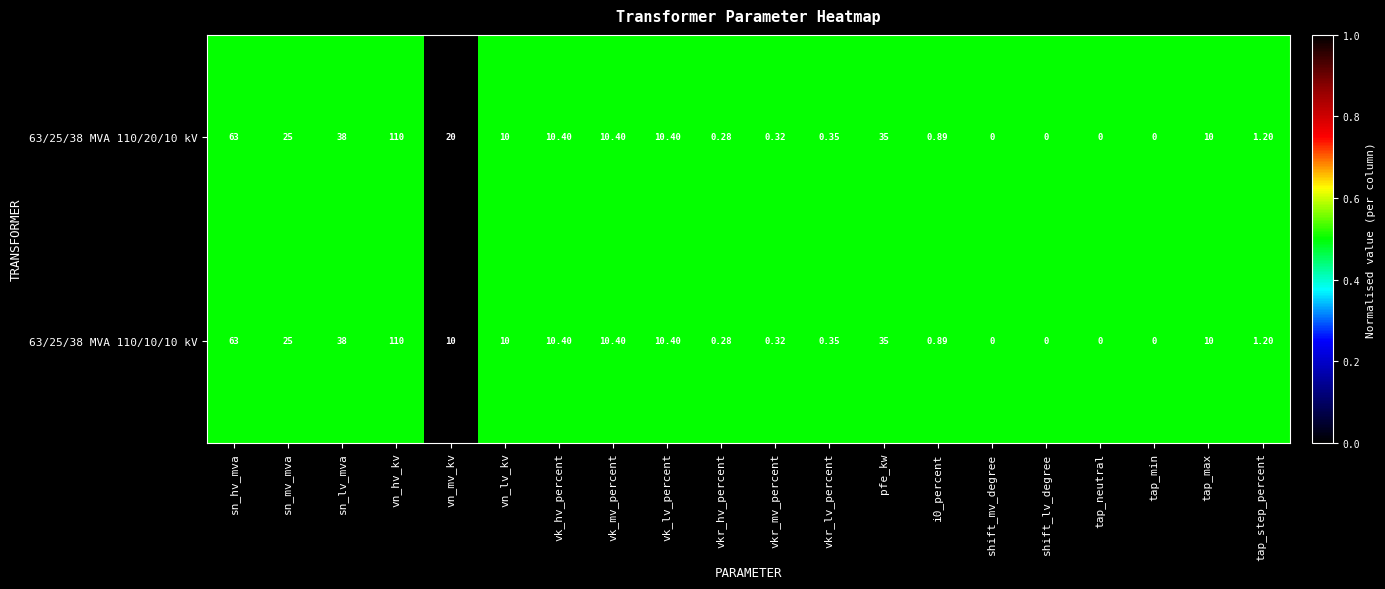

Is the value of 63/25/38 MVA 110/20/10 kV at sn_mv_mva greater than the value of 63/25/38 MVA 110/10/10 kV at vk_lv_percent?

Yes